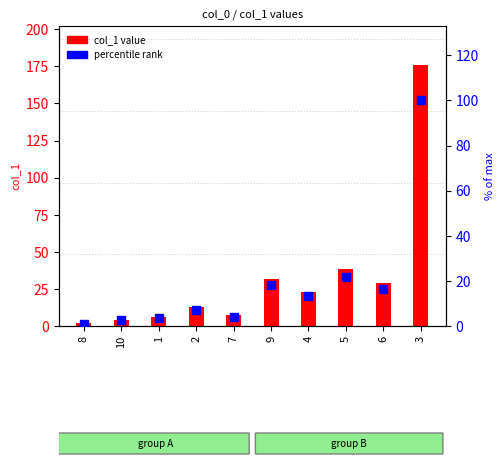

At which category is the sum across all series the highest?

3